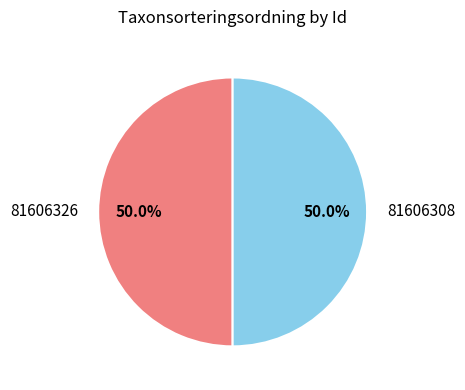

Is the sum of 81606326 and 81606308 greater than half?

Yes